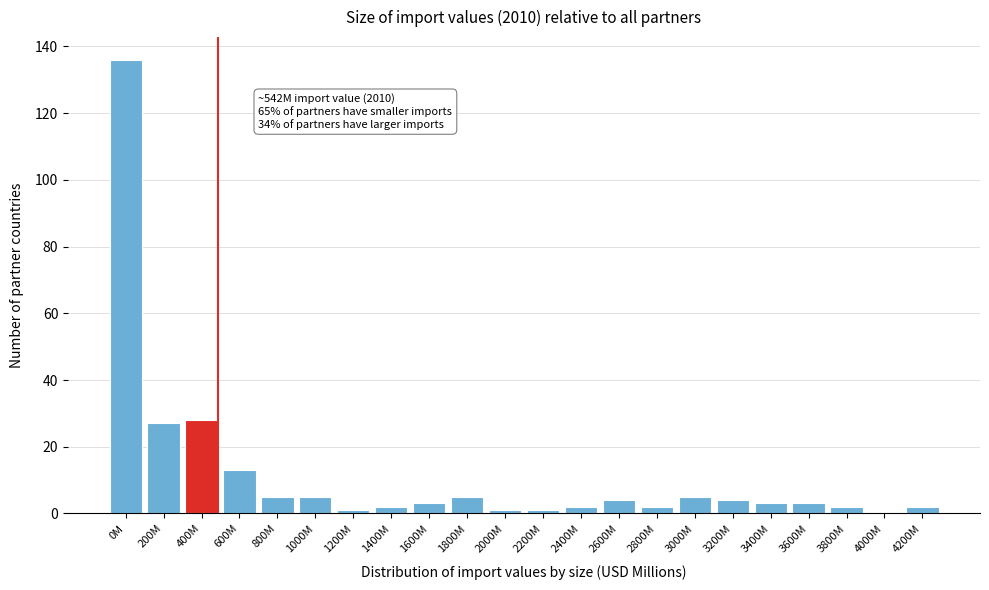

Reading left to right, what are all the values shown in this chart?

0M=136	200M=27	400M=28	600M=13	800M=5	1000M=5	1200M=1	1400M=2	1600M=3	1800M=5	2000M=1	2200M=1	2400M=2	2600M=4	2800M=2	3000M=5	3200M=4	3400M=3	3600M=3	3800M=2	4000M=0	4200M=2